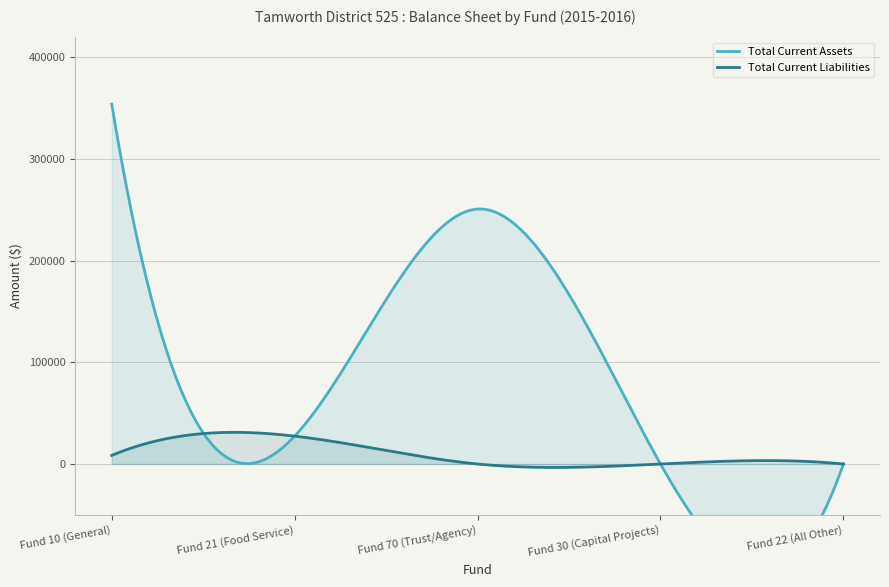

How many lines are shown in the chart?

2